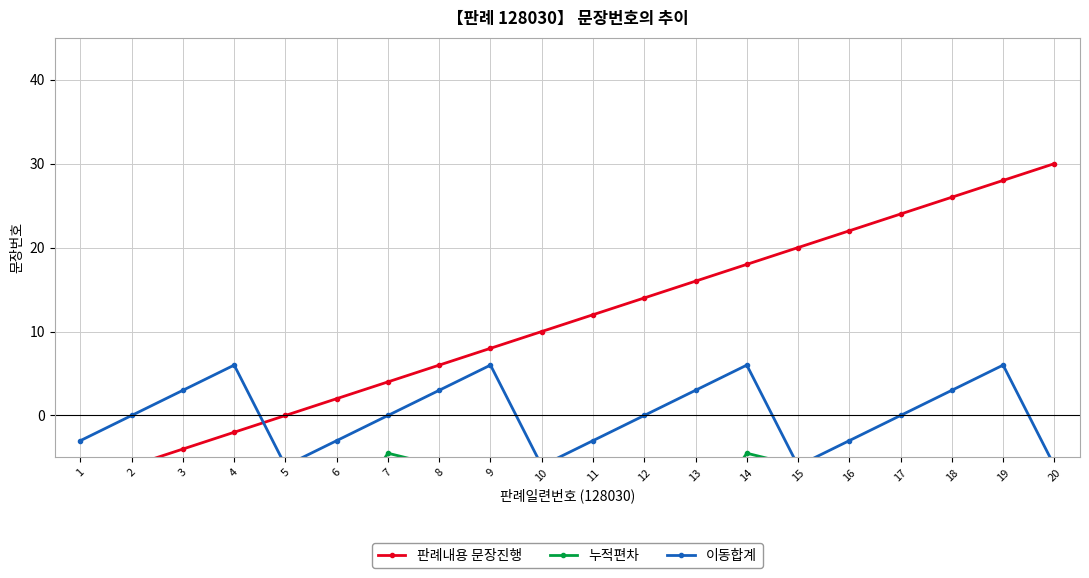

How many values in the 누적편차 series are below -9?

9